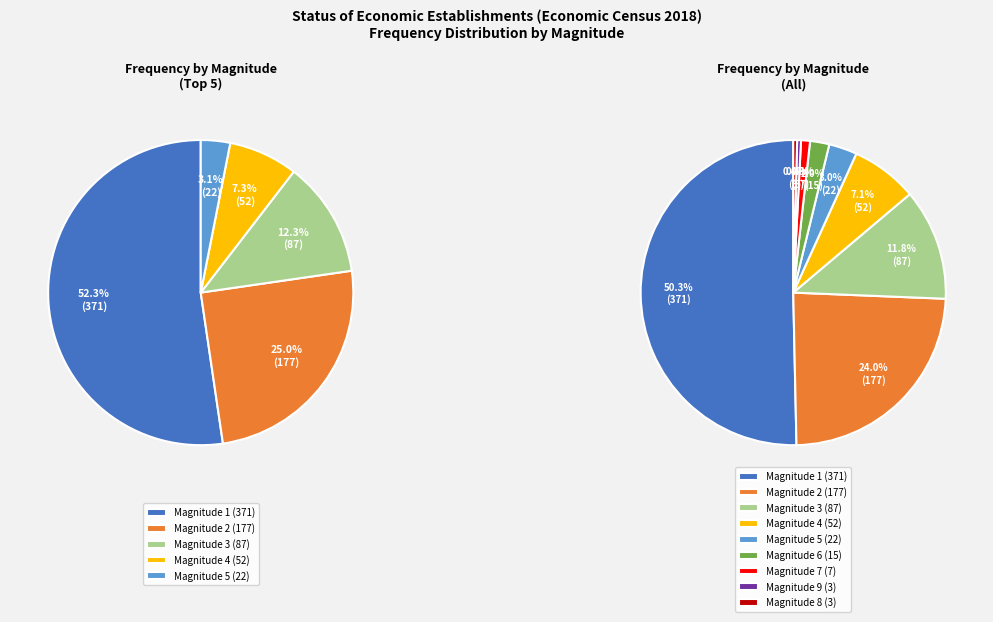

What is the change in value from 5 to 7?

-15